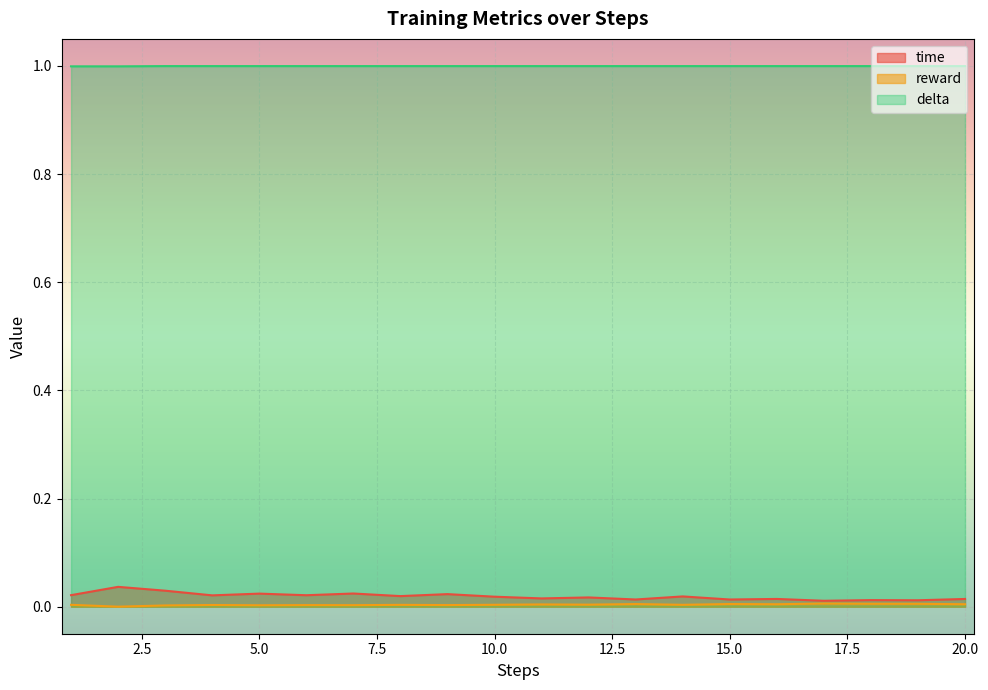

Where is the first local minimum for time?

4